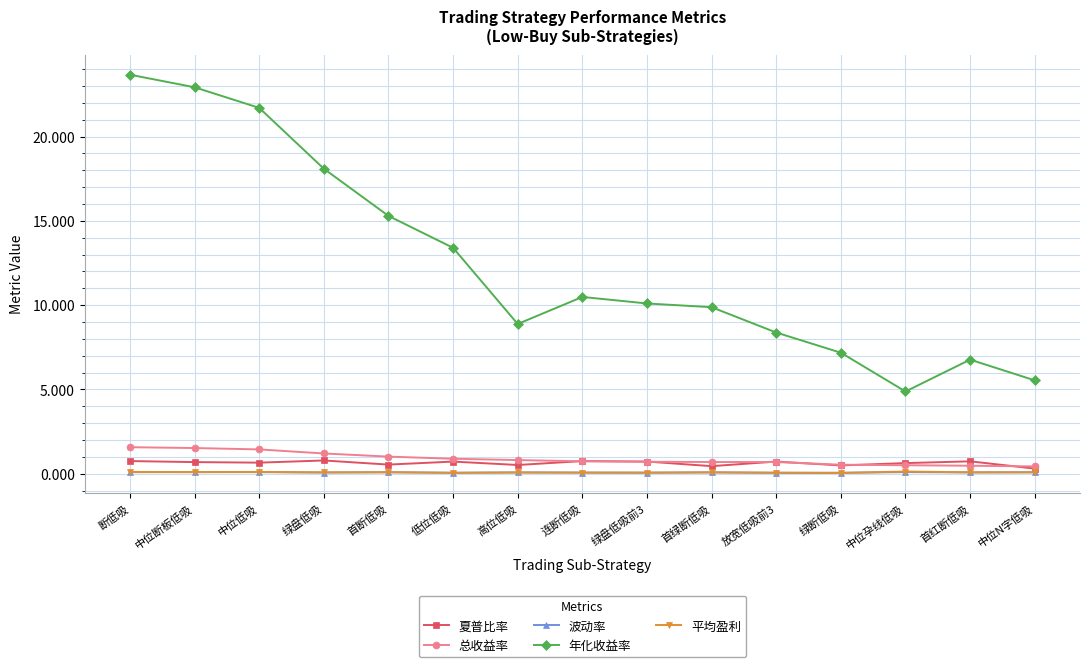

The 年化收益率 series shows 10.1 at 绿盘低吸前3. True or false?

True